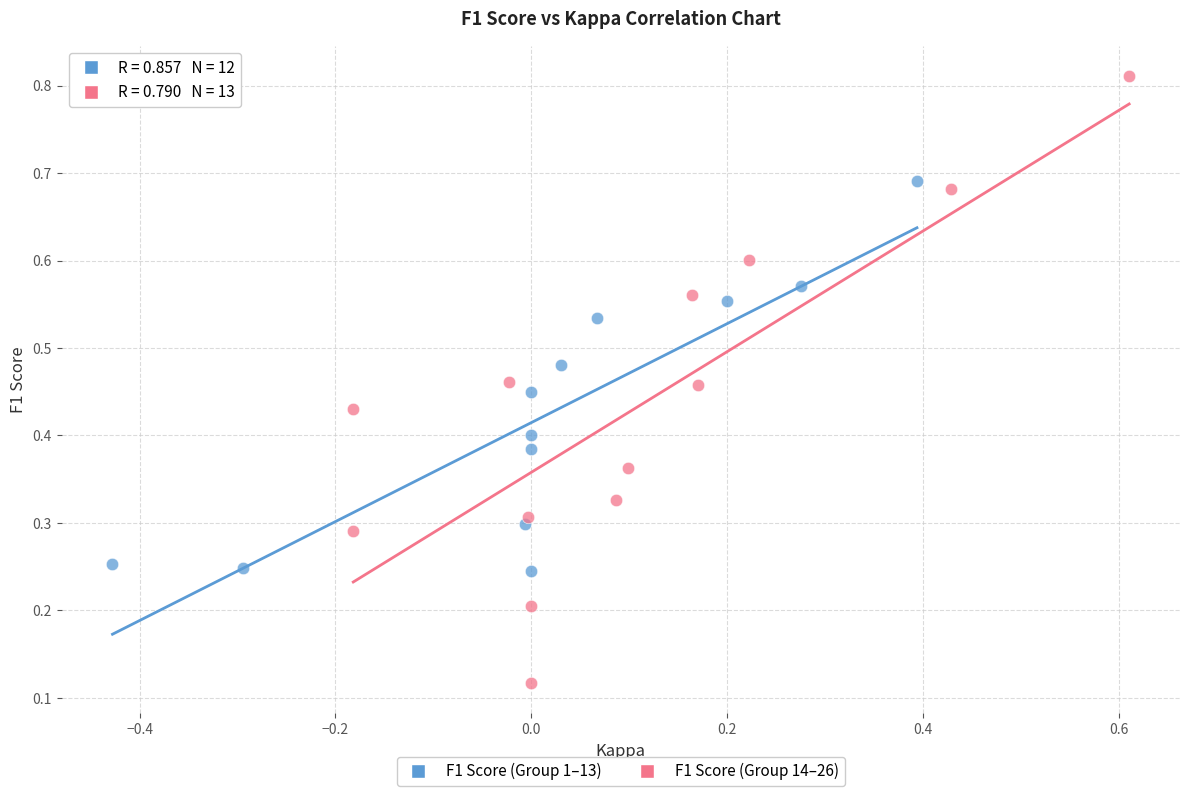

Which series contains the lowest Y value?

F1 Score (Group 14–26)